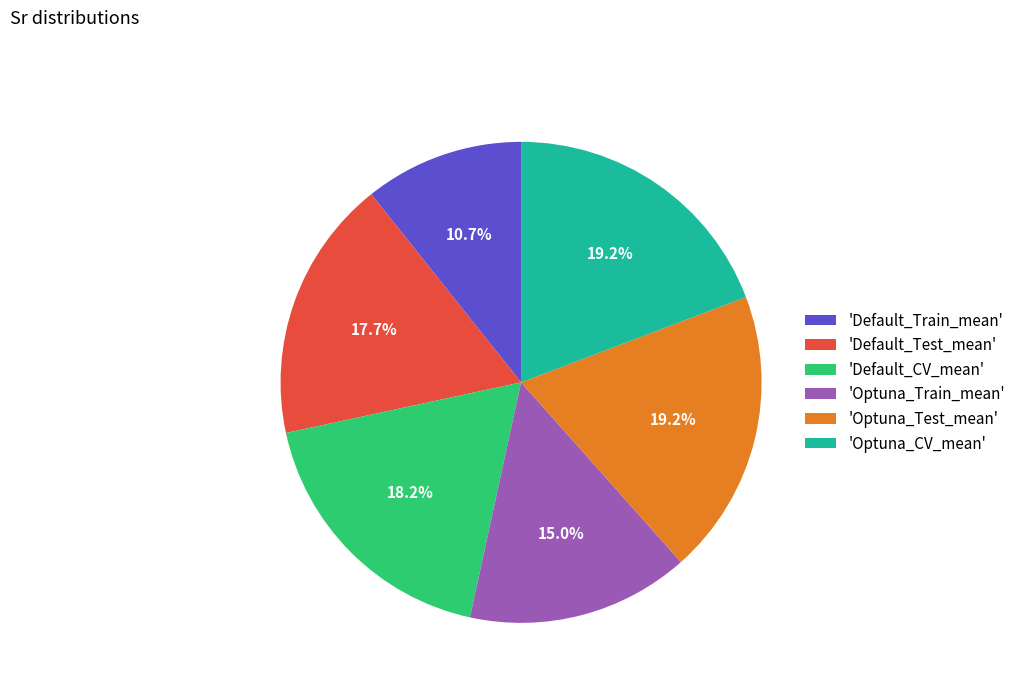

How many segments does this pie chart have?

6